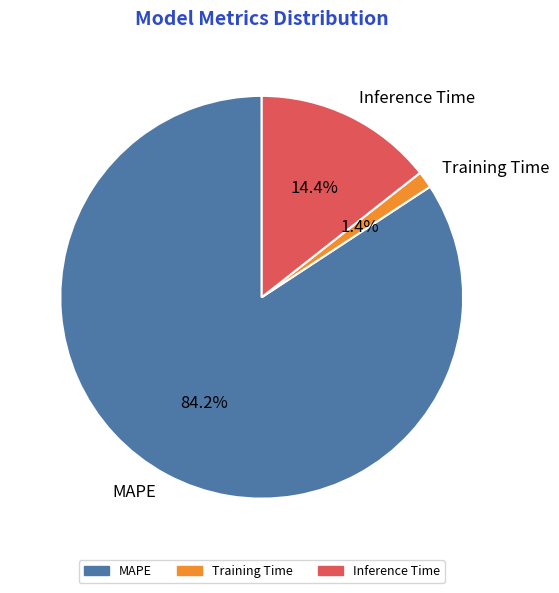

To the nearest percent, what portion does Inference Time represent?

14%